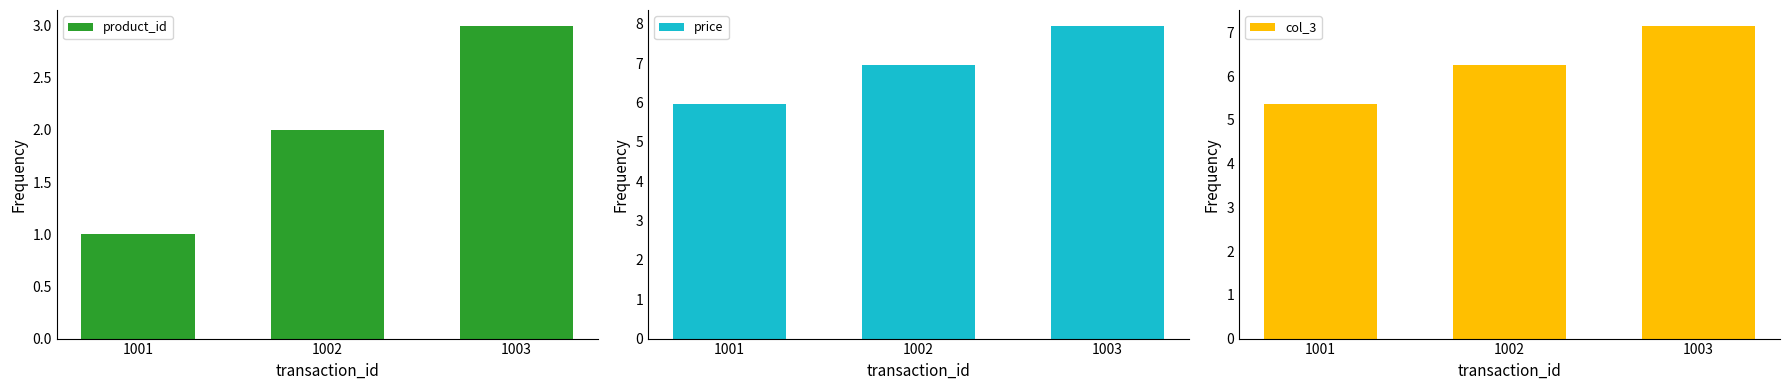

What is the difference between the col_3 values at 1001 and 1002?

0.9